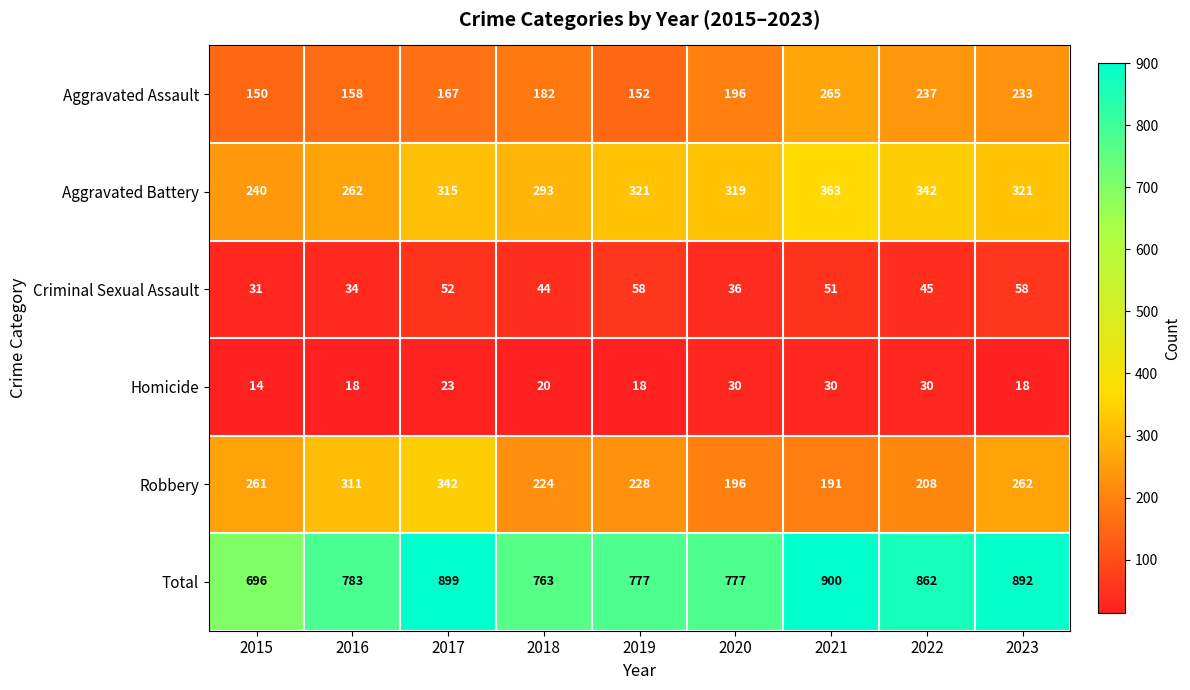

Is it true that Aggravated Assault equals 288 at 2018?

False